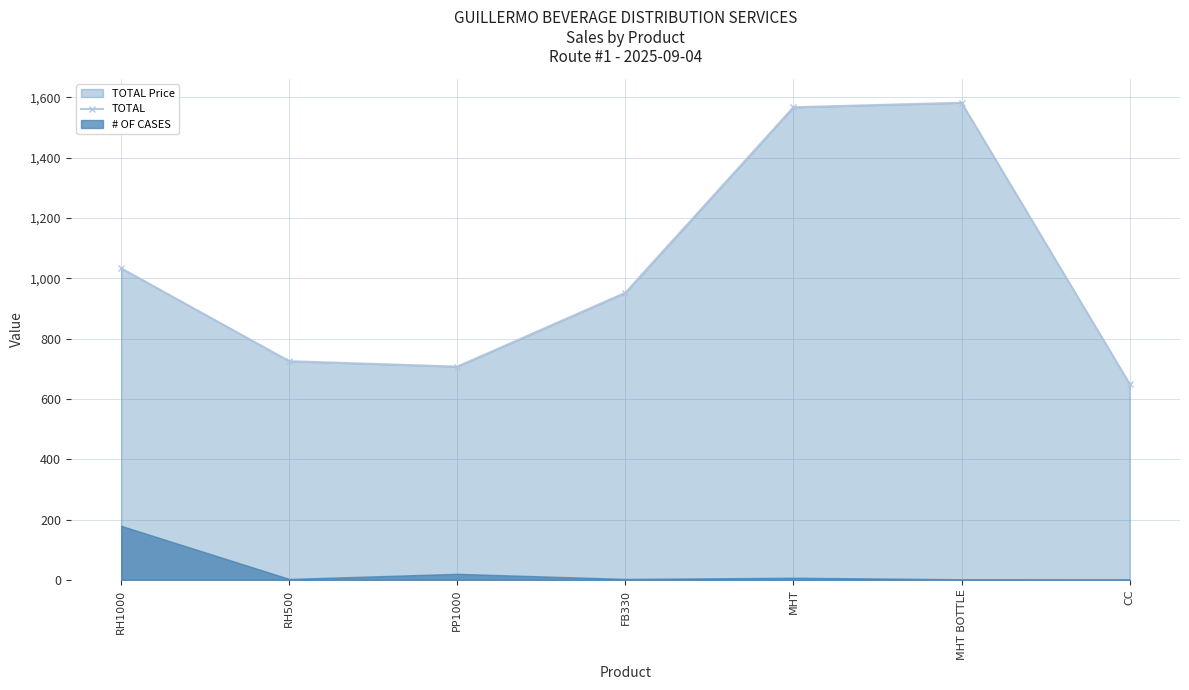

What is the minimum value shown in the chart?

650